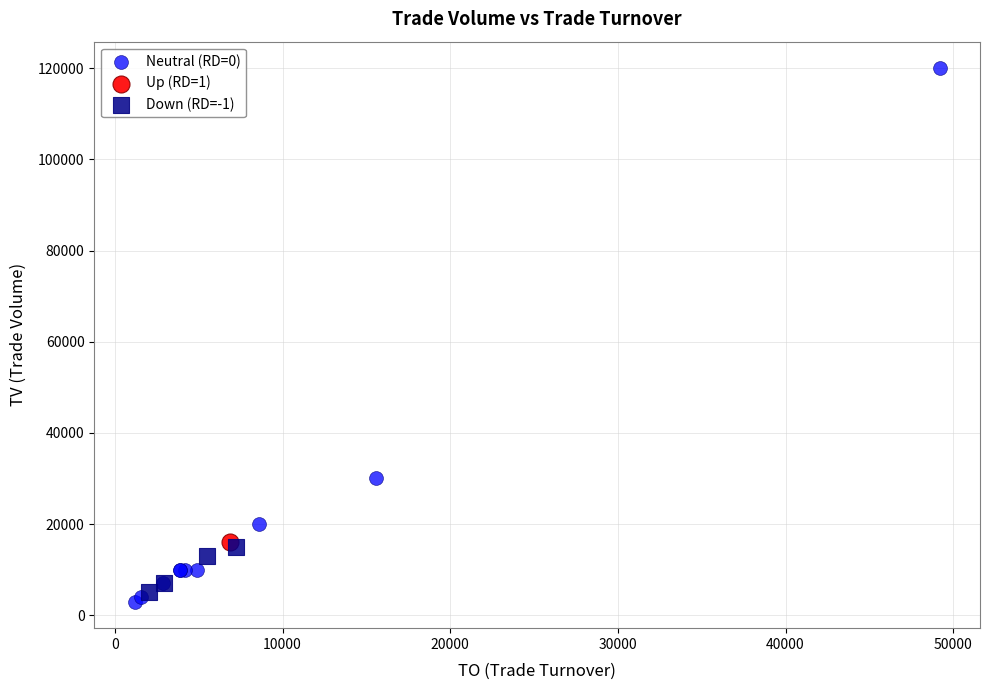

What are all the series names shown in the legend?

Neutral (RD=0), Up (RD=1), Down (RD=-1)